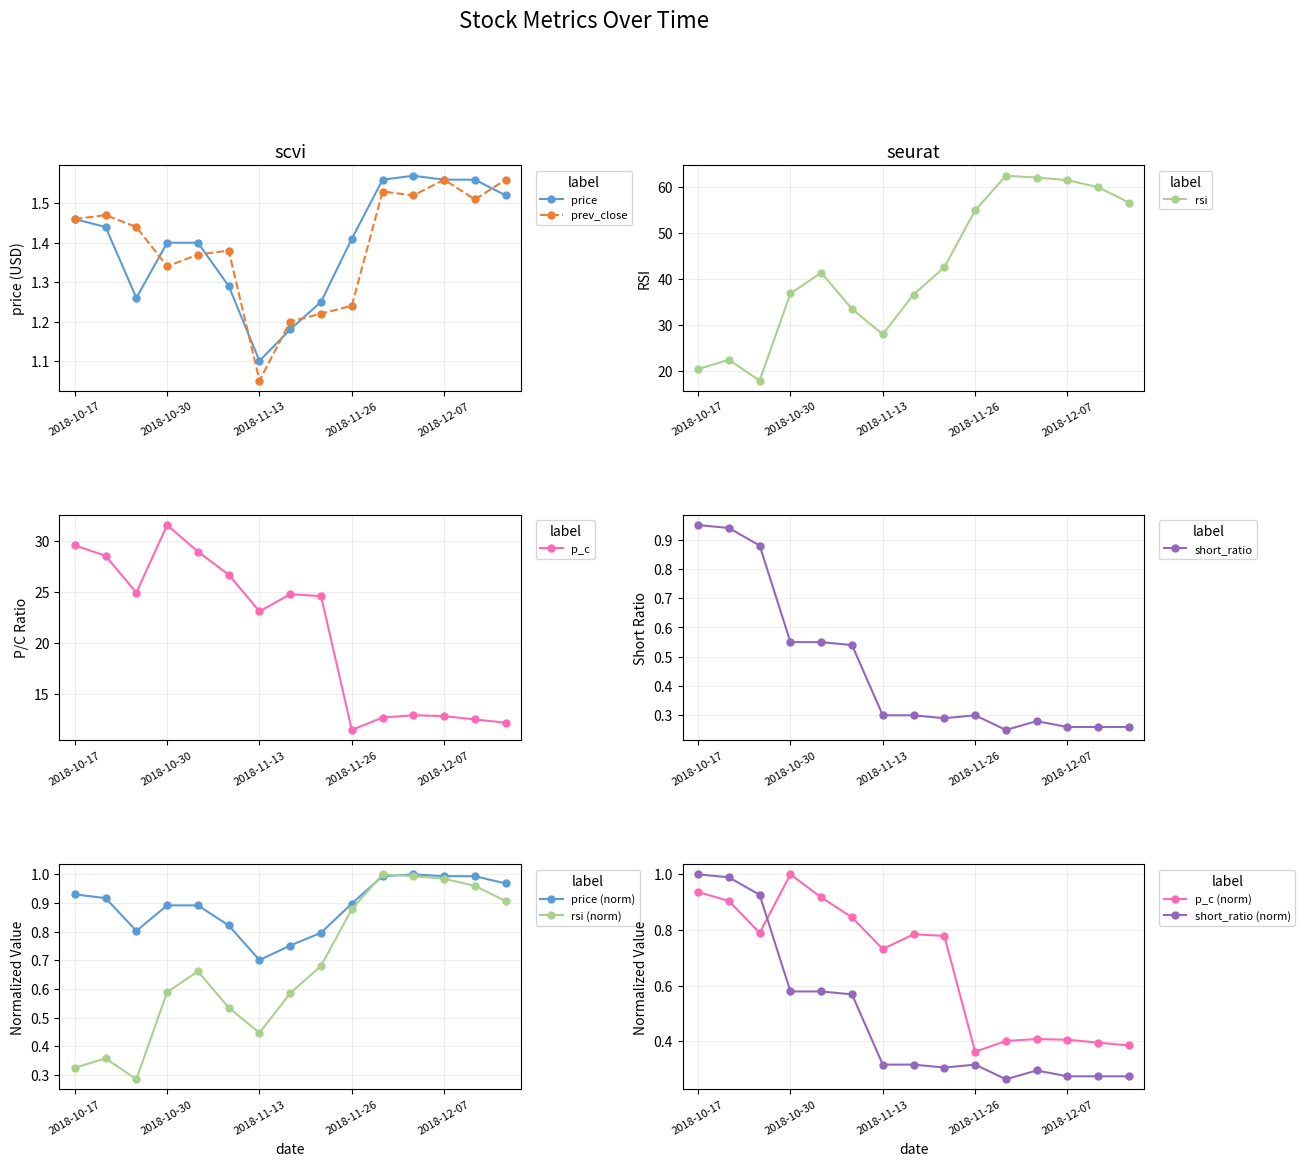

Is the value of short_ratio at 2018-12-03 greater than the value of rsi at 2018-11-26?

No